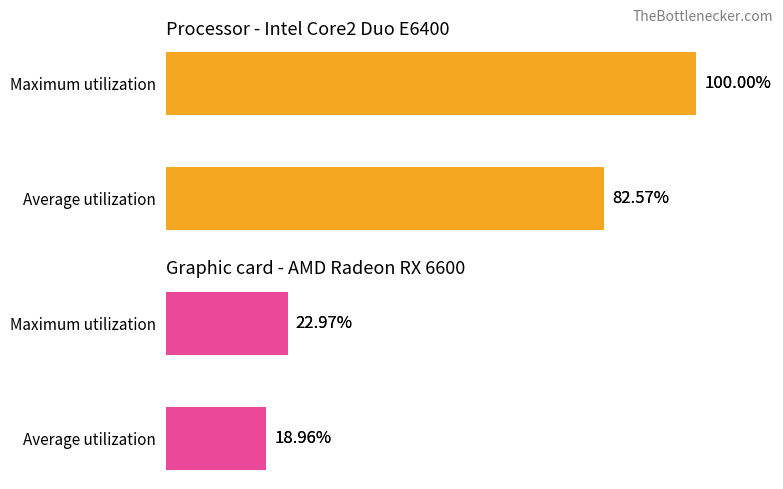

What is the value of the 2nd bar from the left?

23.0